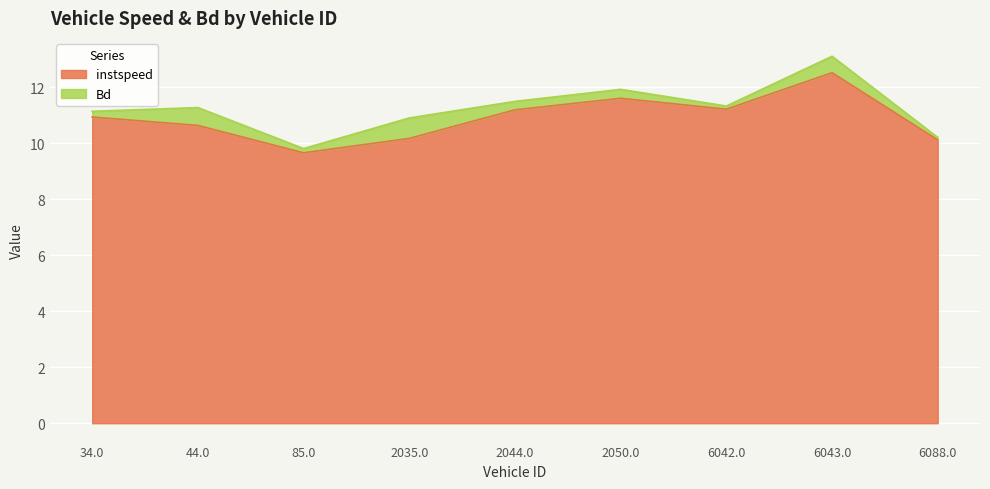

What is the sum of all values?

98.0